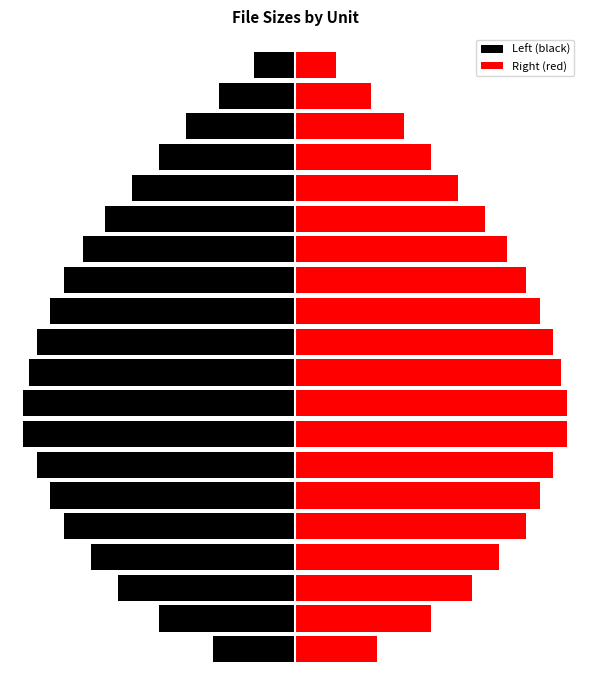

What is the value of the Right (red) bar at the 7th from the left?

45.3